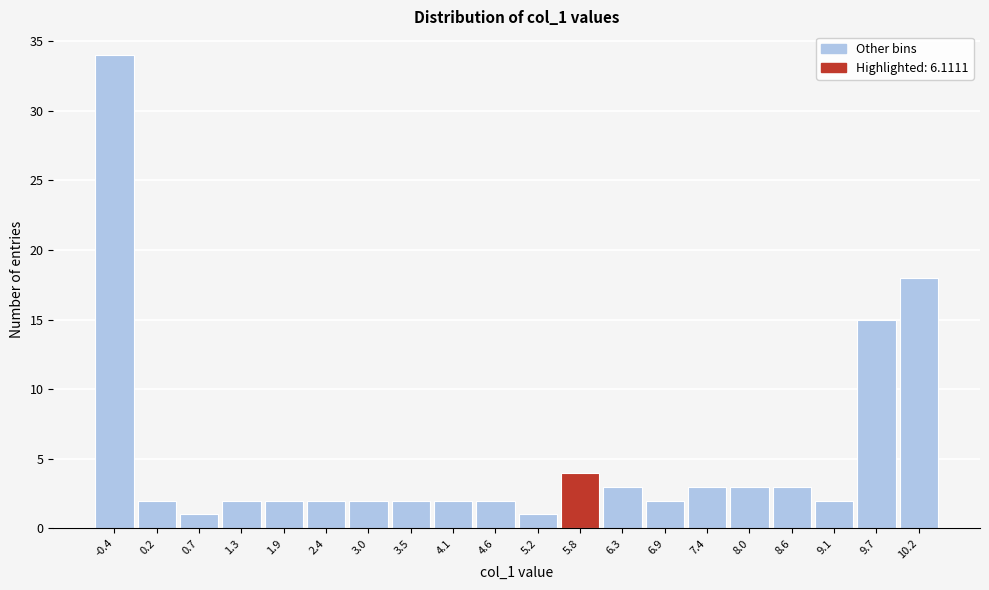

Reading left to right, extract all data points from this chart.

34	2	1	2	2	2	2	2	2	2	1	4	3	2	3	3	3	2	15	18